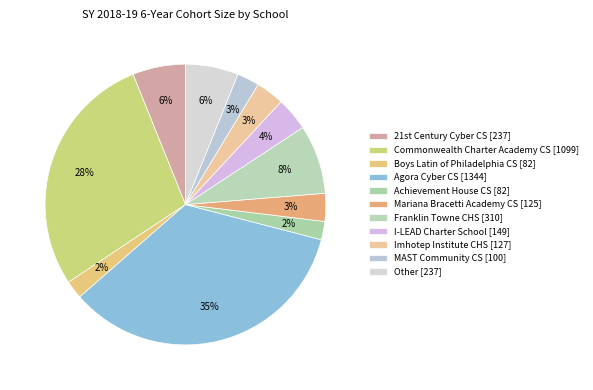

How many segments does this pie chart have?

11